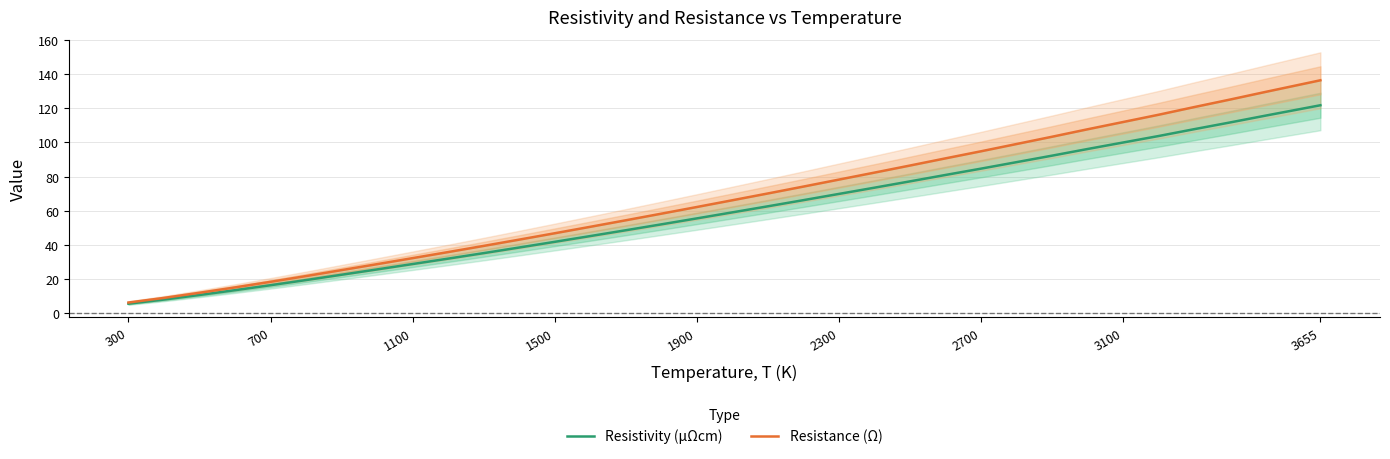

True or false: Resistivity (μΩcm) has more than 2 points higher than both neighbors.

False